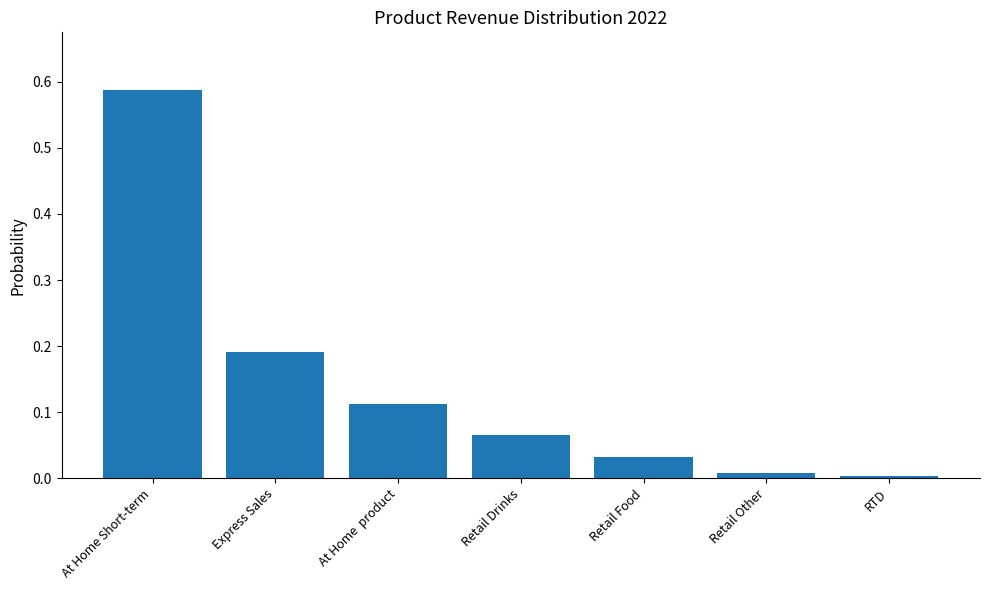

Is it true that the value at RTD is 0.0?

True